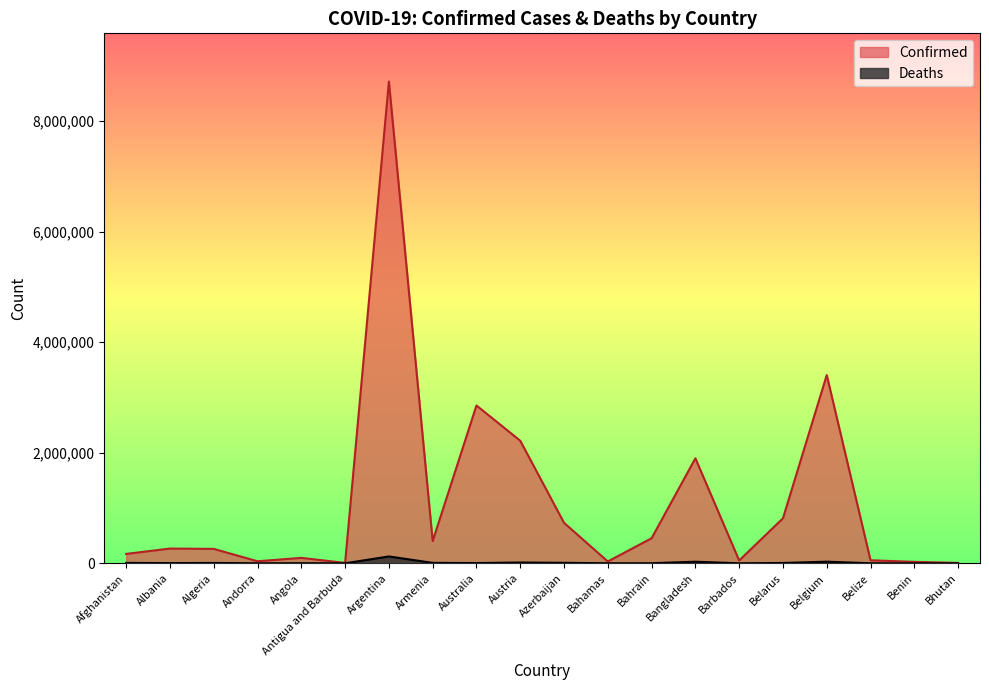

How many lines are shown in the chart?

2